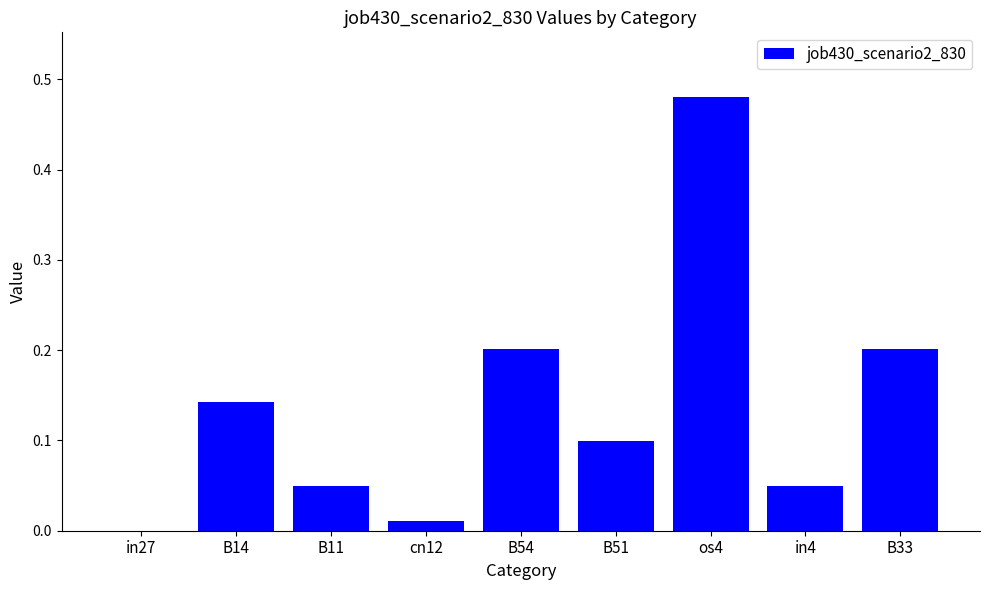

Between in4 and B51, which is larger?

B51